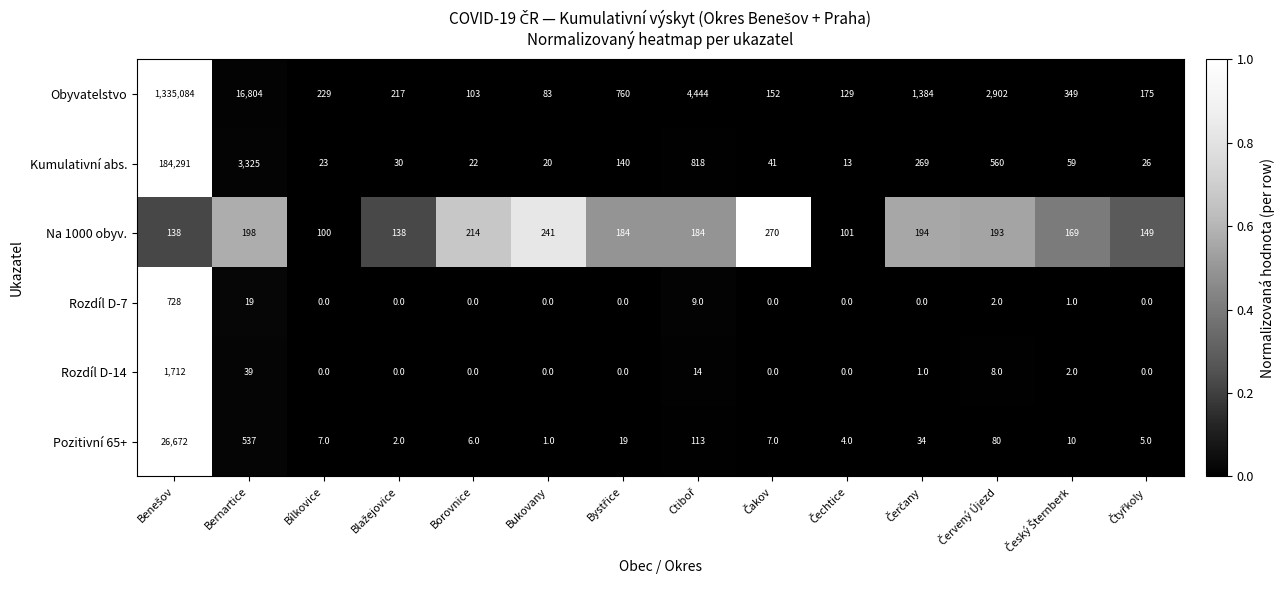

Rank the series by their maximum value, from highest to lowest.

Obyvatelstvo, Kumulativní abs., Pozitivní 65+, Rozdíl D-14, Rozdíl D-7, Na 1000 obyv.